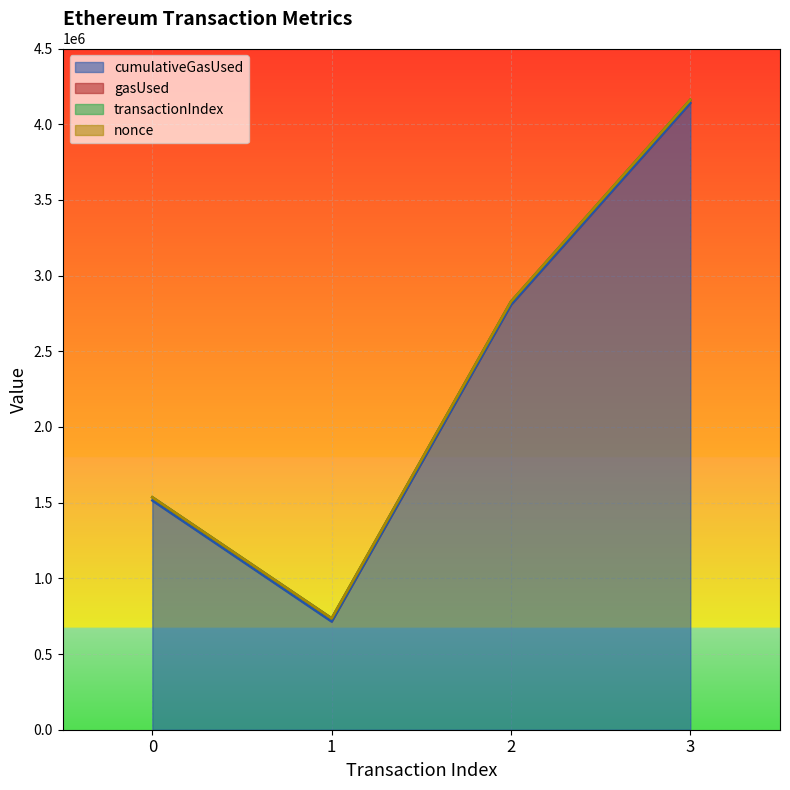

What is the minimum value for cumulativeGasUsed?

714522